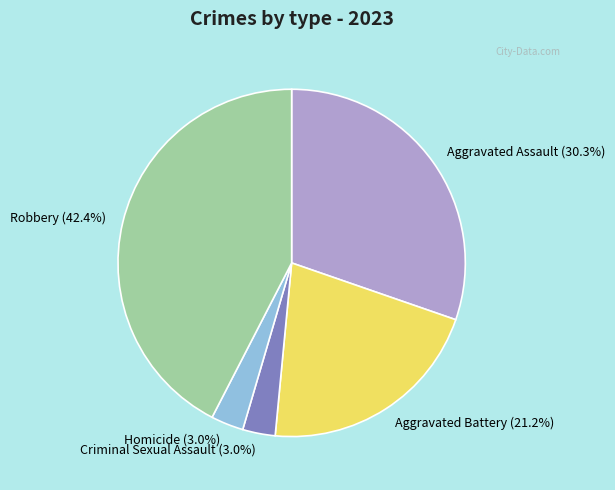

Is it true that Aggravated Assault is 30% of the pie?

True